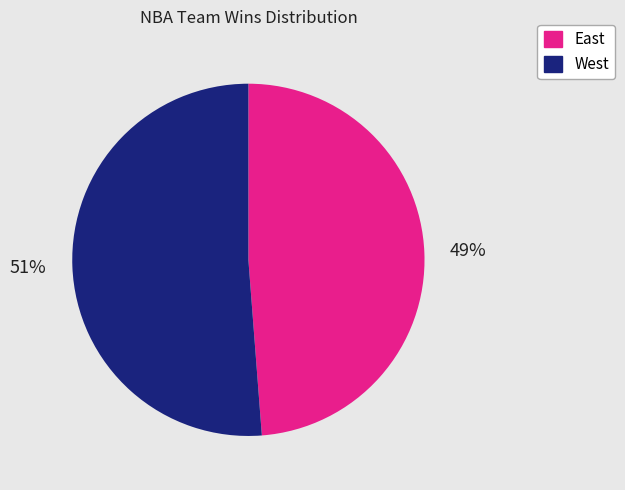

To the nearest percent, what is the average slice percentage?

50%